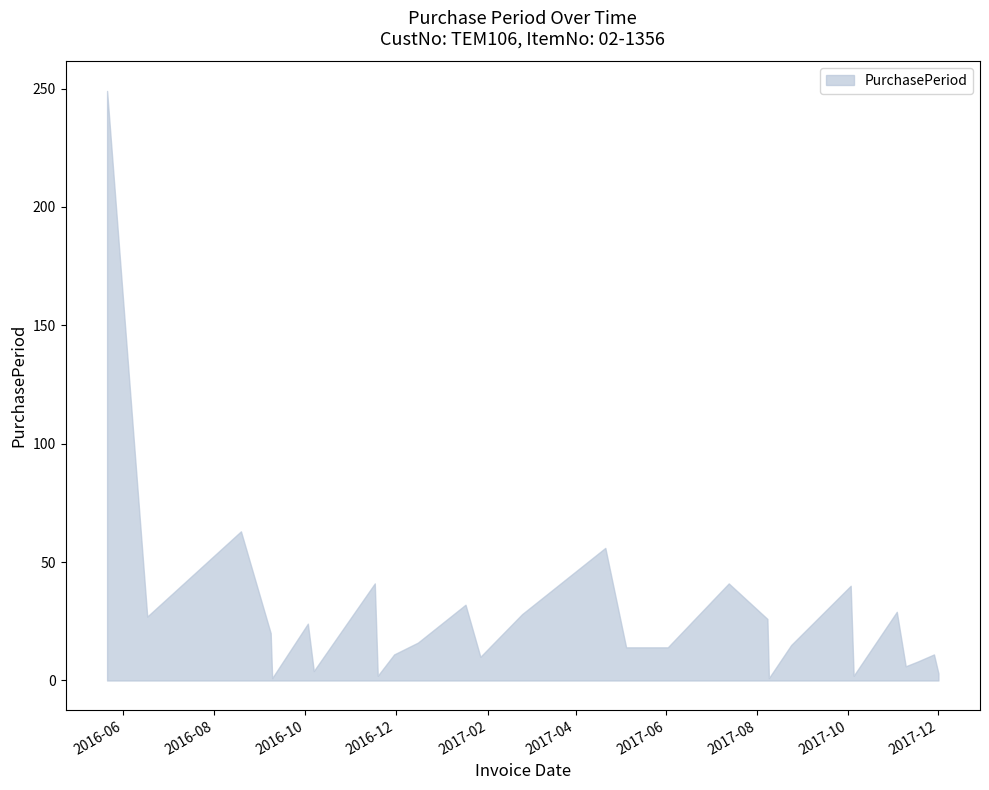

How many categories are shown in the chart?

29